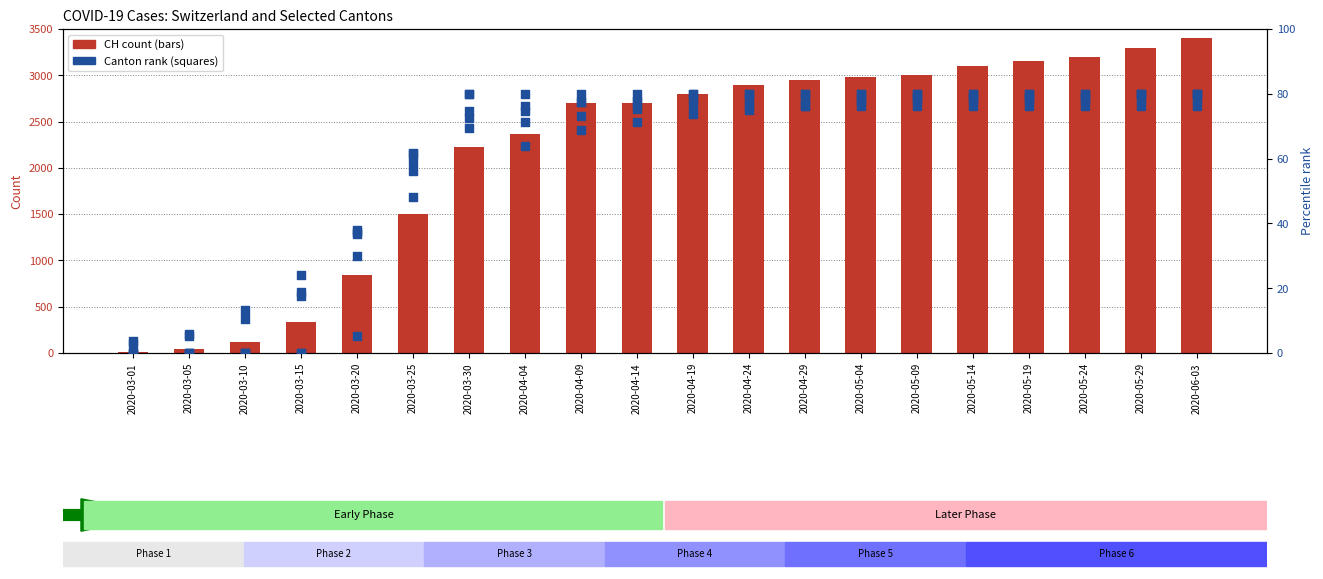

Which series has the largest total across all categories?

CH (total)